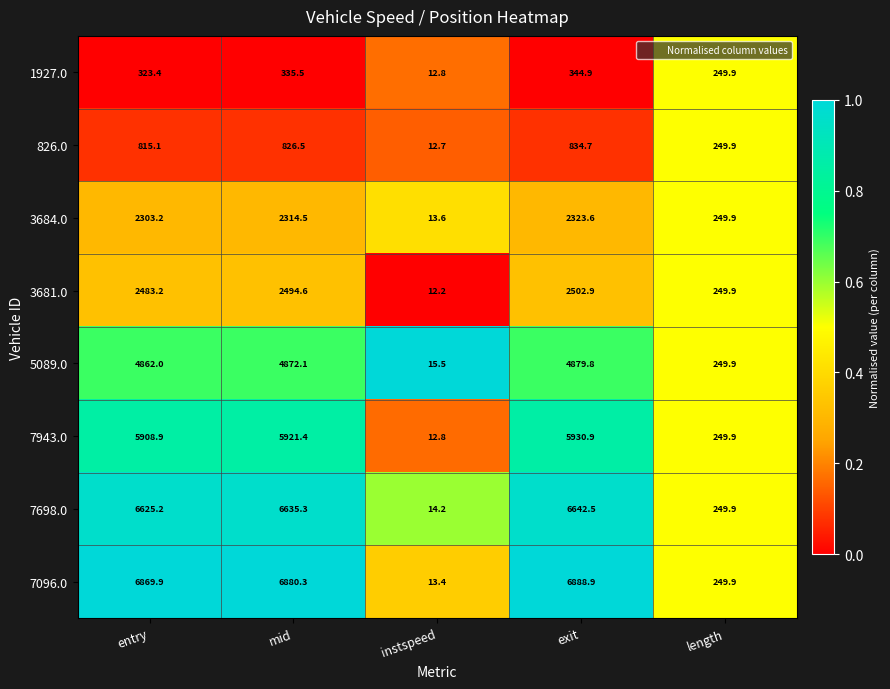

What is the difference between the maximum and second lowest values in the 7943.0 series?

5681.0